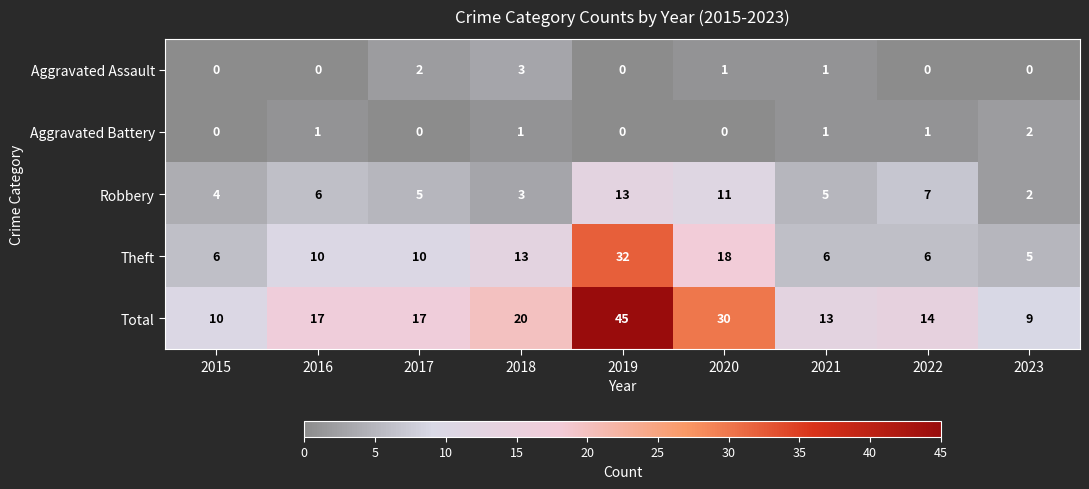

At how many categories does at least one series exceed 8?

9